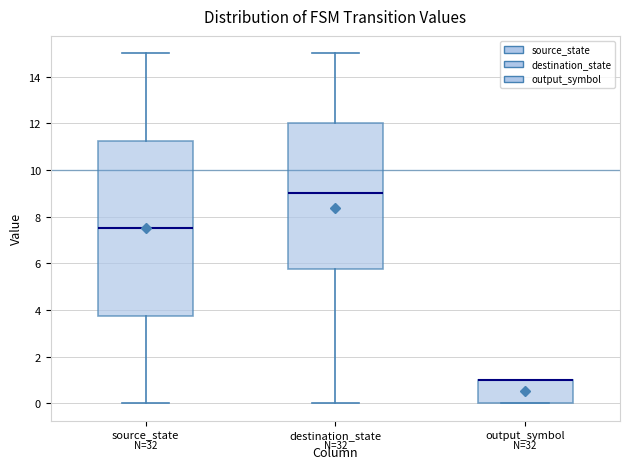

Reading left to right, transcribe this box plot: for each box, give where its median line is, the range the box spans, and where its two whiskers end, as read against the y-axis. The values are not printed on the chart, so give them approximately, as read against the axis.

source_state: median 7.6, box 3.8 to 11.2, whiskers 0.0 to 15.0
destination_state: median 9.0, box 5.8 to 12.0, whiskers 0.0 to 15.0
output_symbol: median 1.0 (drawn on the box's upper edge), box 0.0 to 1.0, whiskers 0.0 to 1.0